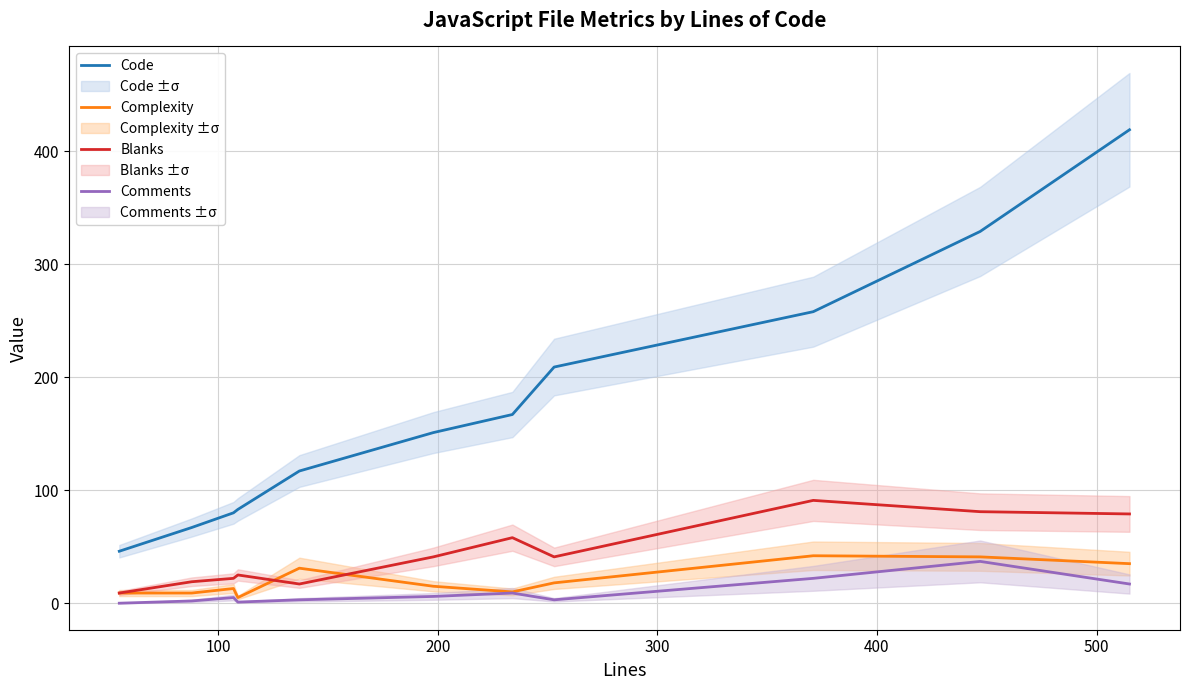

True or false: Comments and Complexity cross at least once.

False